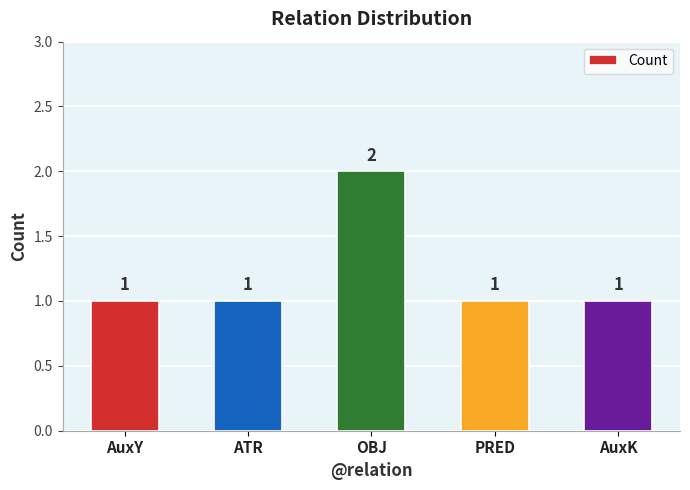

The chart shows a value of 1 at ATR. True or false?

True